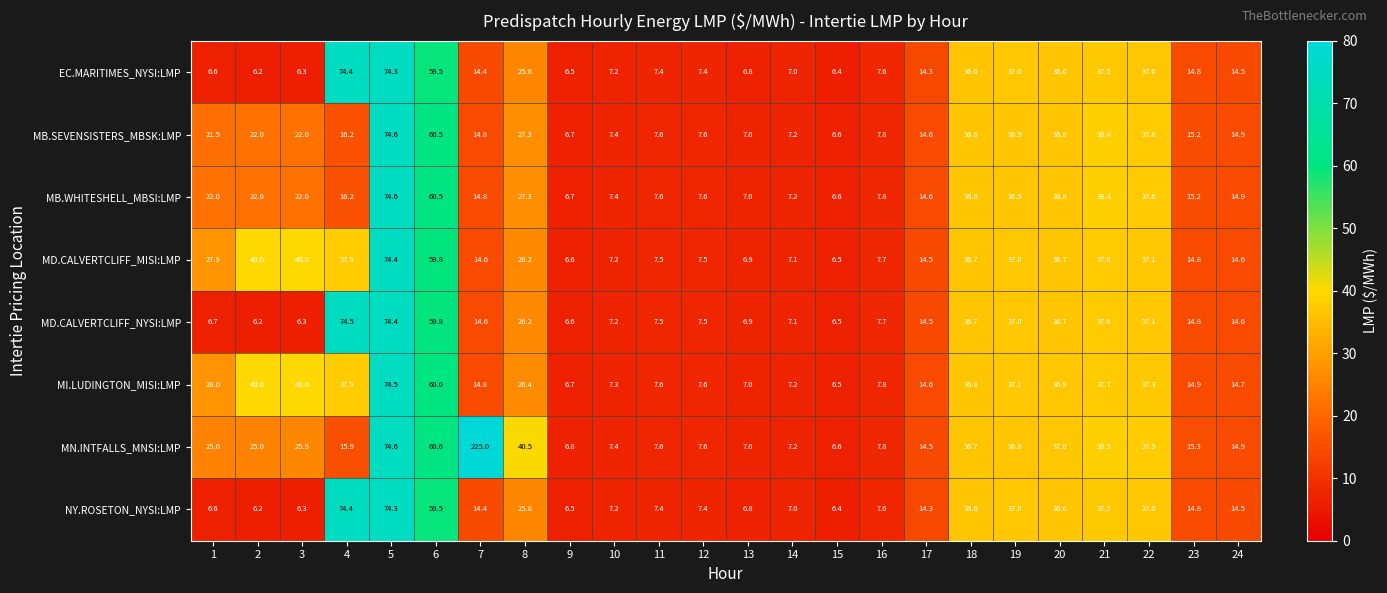

Which series has the widest spread of values?

MN.INTFALLS_MNSI:LMP